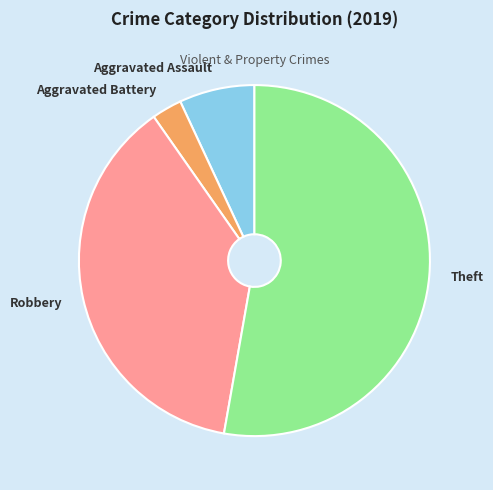

Does Robbery account for over 50% of the chart?

No